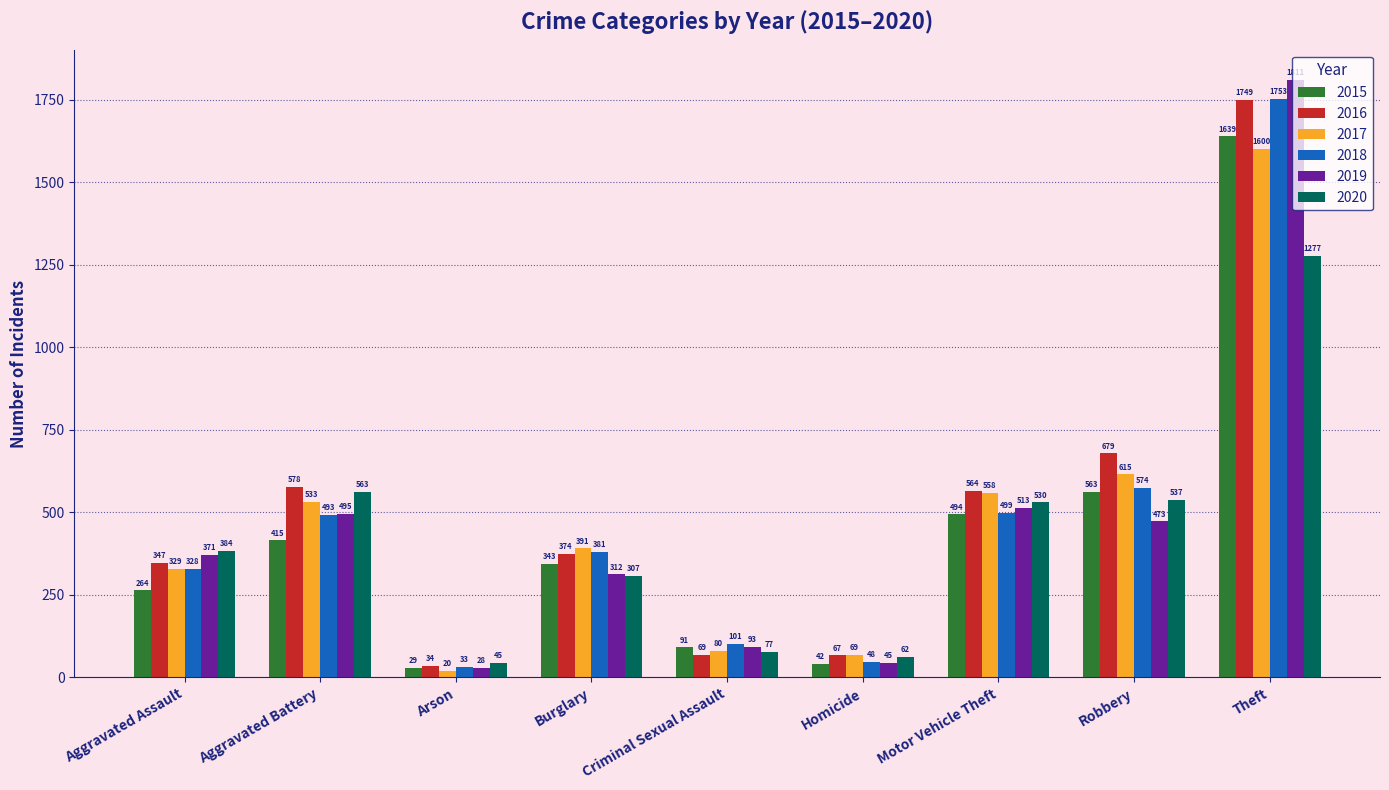

What is the total value across all series at Burglary?

2108